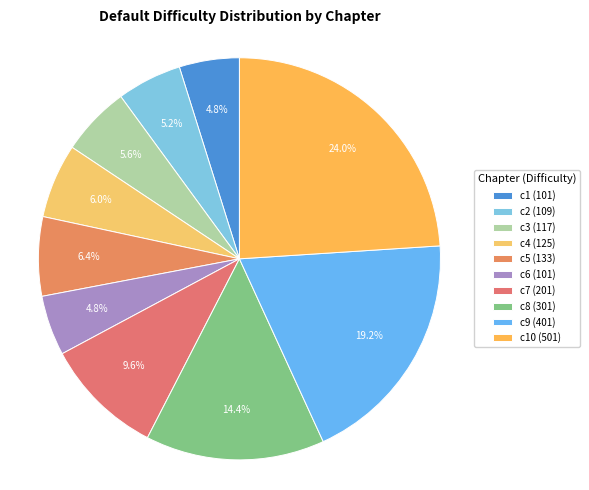

How many slices are in this pie chart?

10